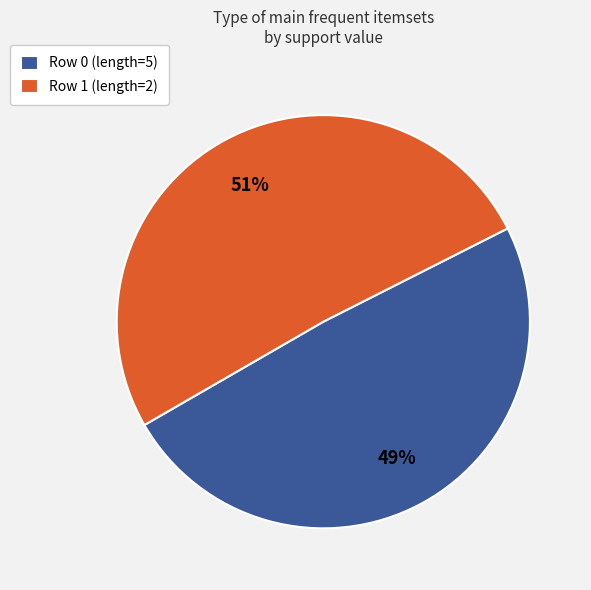

How many slices are in this pie chart?

2